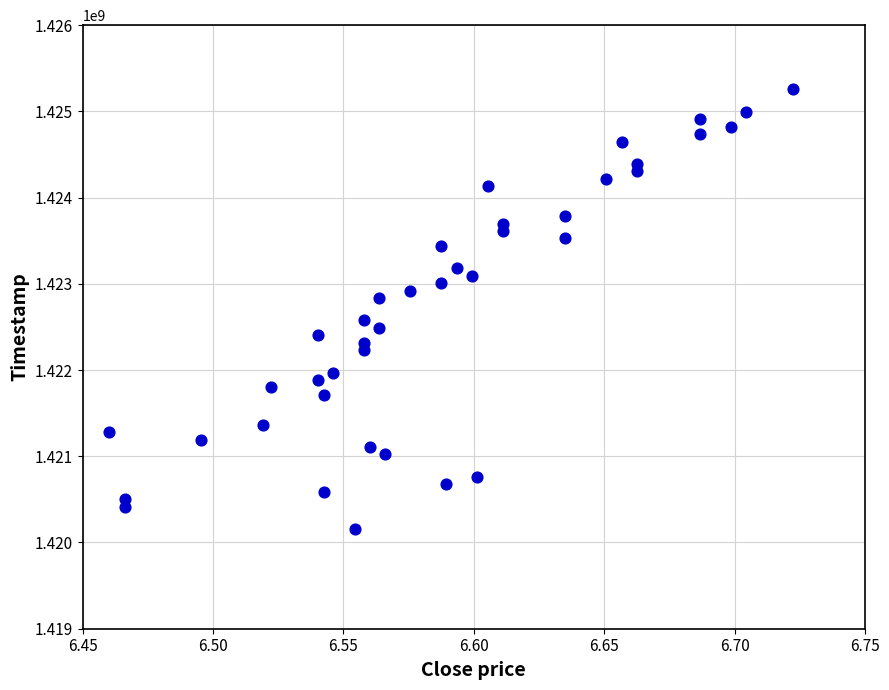

What is the range of Y values (max minus min)?

5097600